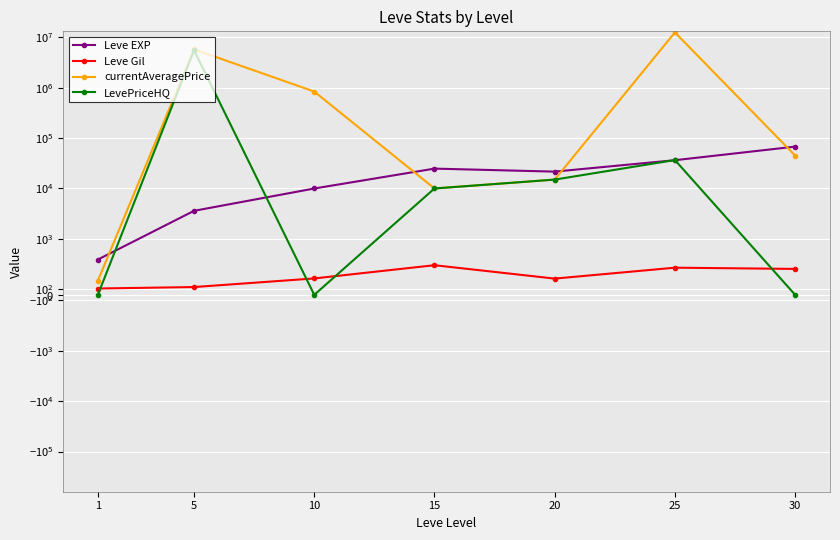

Reading left to right, transcribe all the data shown in this chart.

Leve EXP: 630.0	3600.0	9990.0	24790.0	21600.0	36390.0	67730.0
Leve Gil: 113.0	139.0	293.0	529.0	290.0	485.0	463.0
currentAveragePrice: 252.5	5770625.5	839084.7	10000.0	15000.0	12527498.0	45000.0
LevePriceHQ: 0.0	5527500.5	0.0	10000.0	15000.0	36664.7	0.0